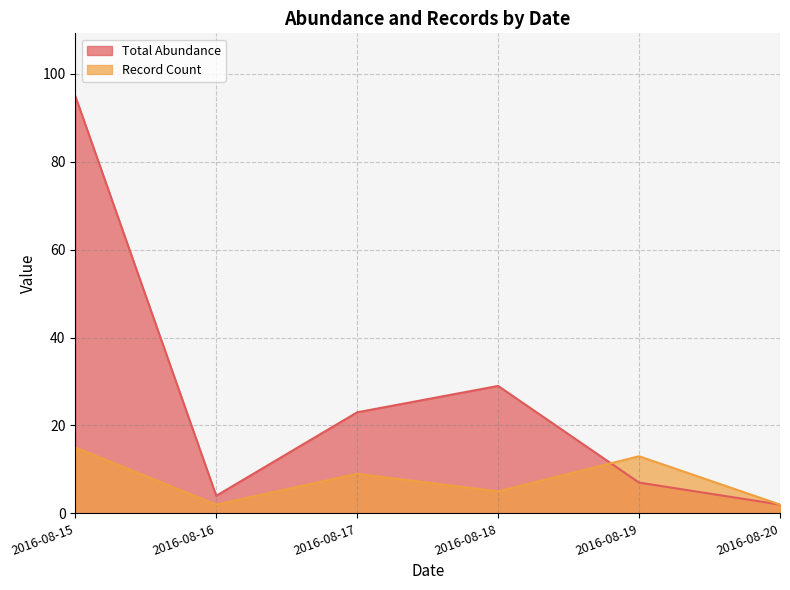

Reading left to right, list all the values displayed in this chart.

Total Abundance: 2016-08-19=7	2016-08-17=23	2016-08-15=95	2016-08-16=4	2016-08-18=29	2016-08-20=2
Record Count: 2016-08-19=13	2016-08-17=9	2016-08-15=15	2016-08-16=2	2016-08-18=5	2016-08-20=2